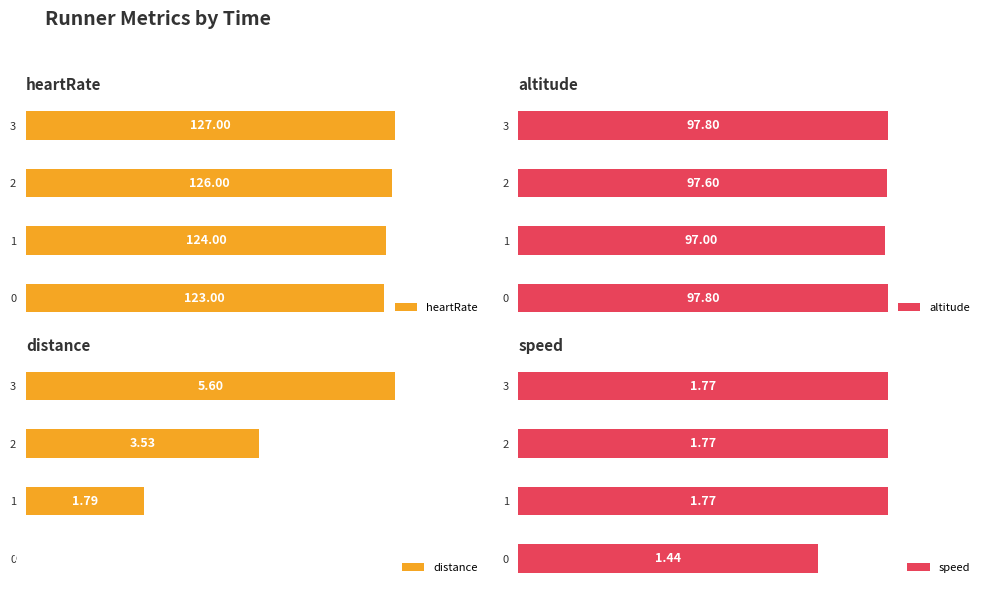

Between 3 and 0, which is larger?

3